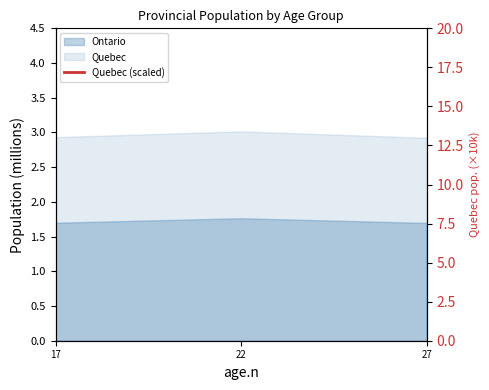

At which label is the value closest to 123?

27